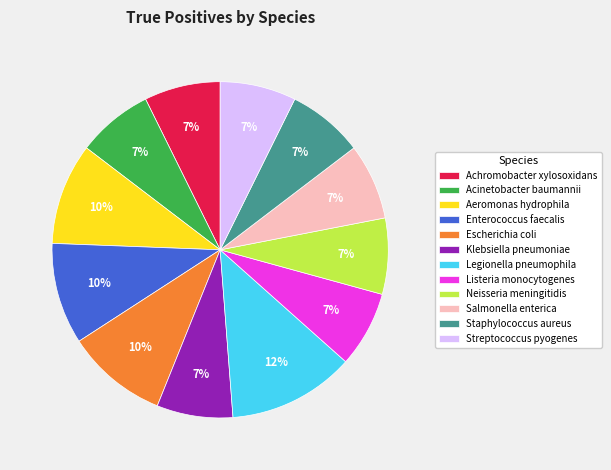

Is it true that Staphylococcus aureus is 21% of the pie?

False